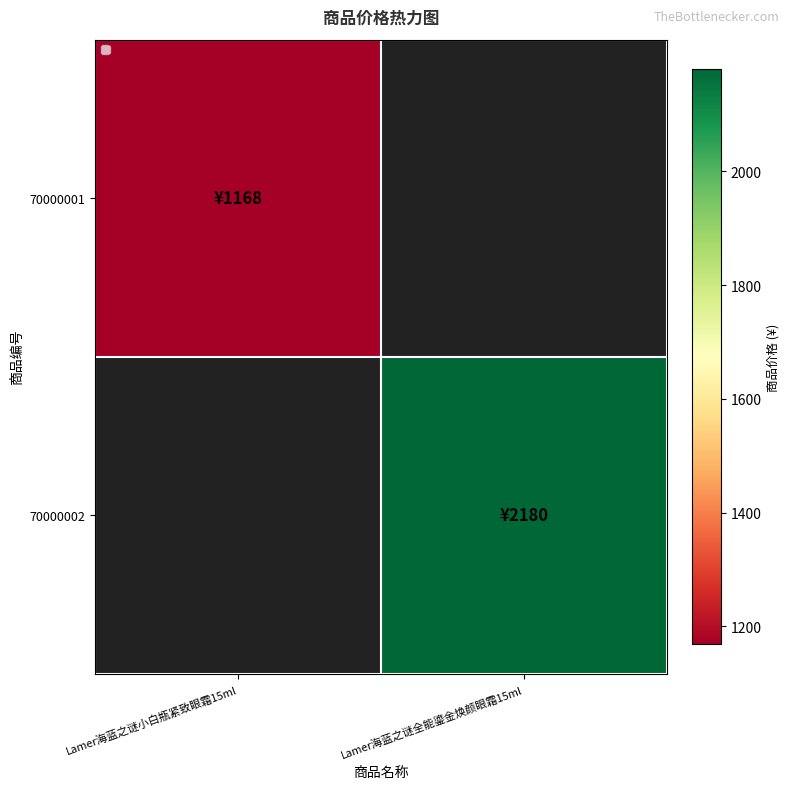

How many values in 70000002 are above zero?

1